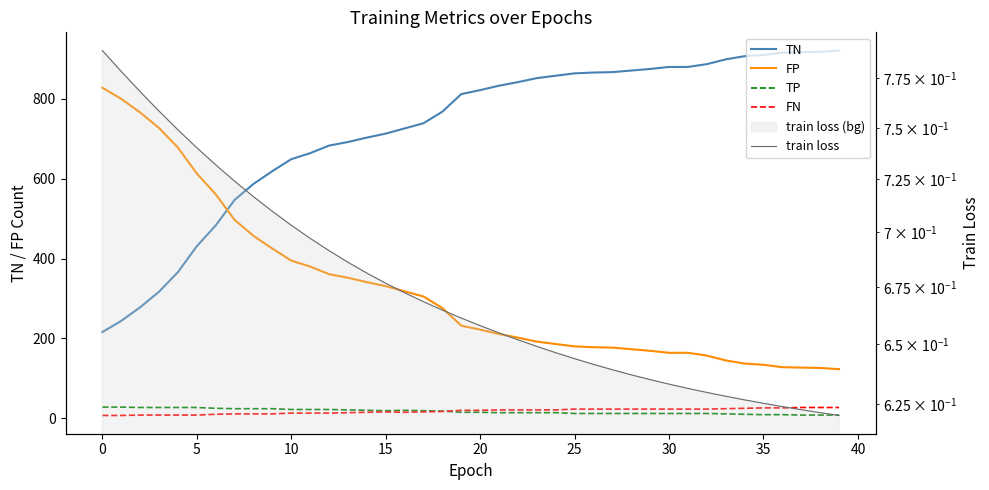

What is the average value of the train loss series?

0.7